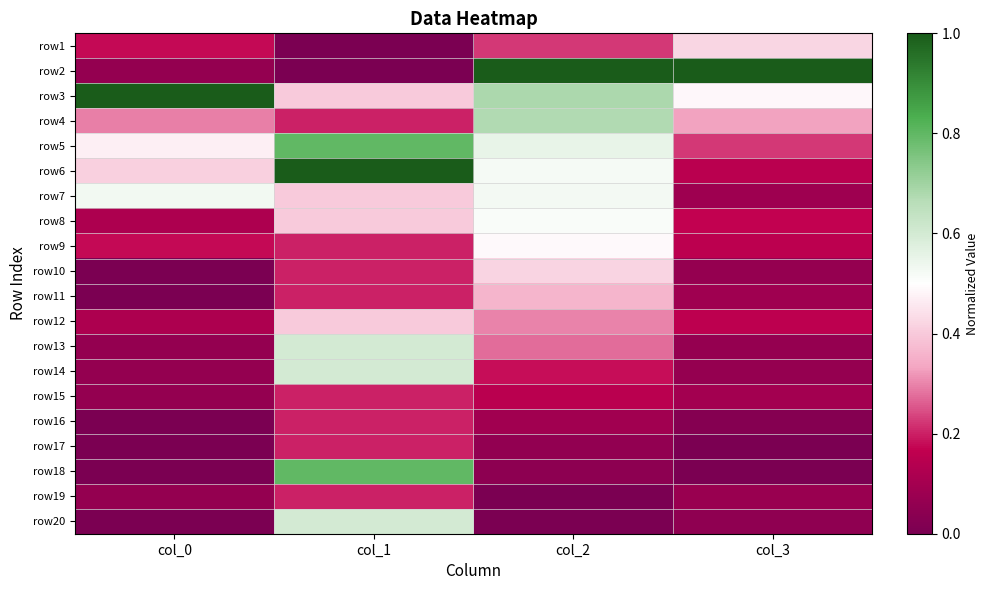

Which label corresponds to the smallest value in the chart?

col_1